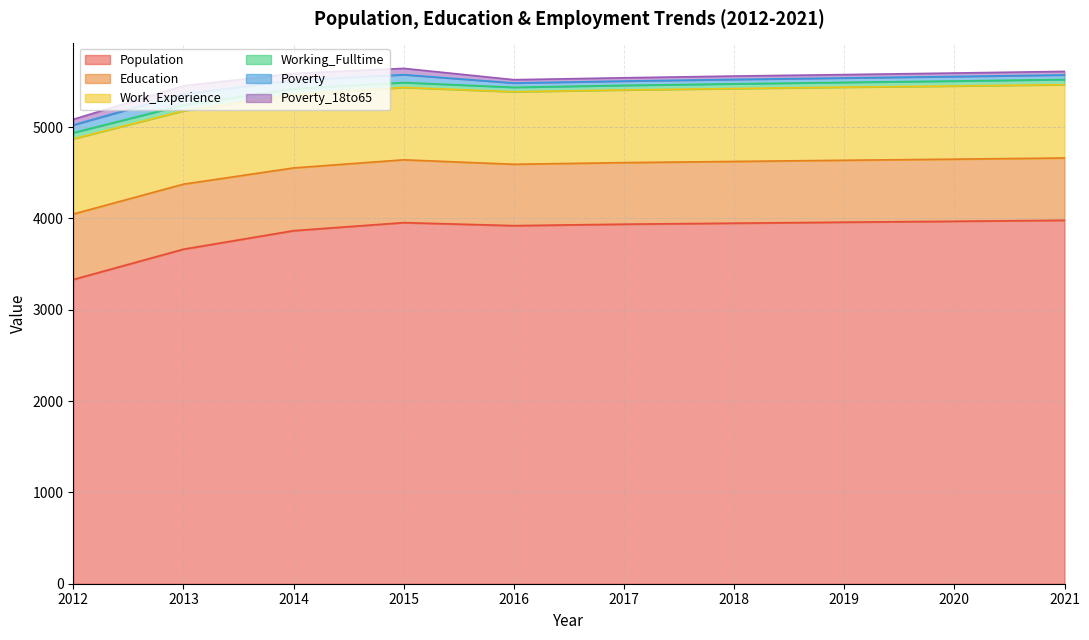

In Poverty, how many points are higher than both neighbors (excluding endpoints)?

1